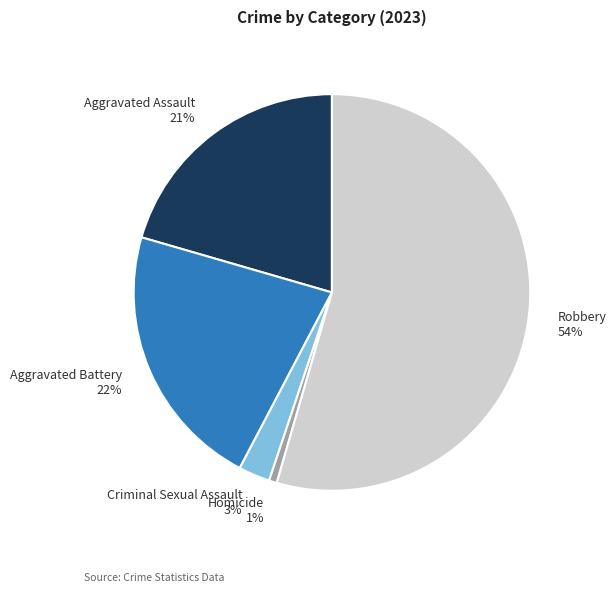

To the nearest percent, what is the difference between the Criminal Sexual Assault and Aggravated Assault slice percentages?

18%